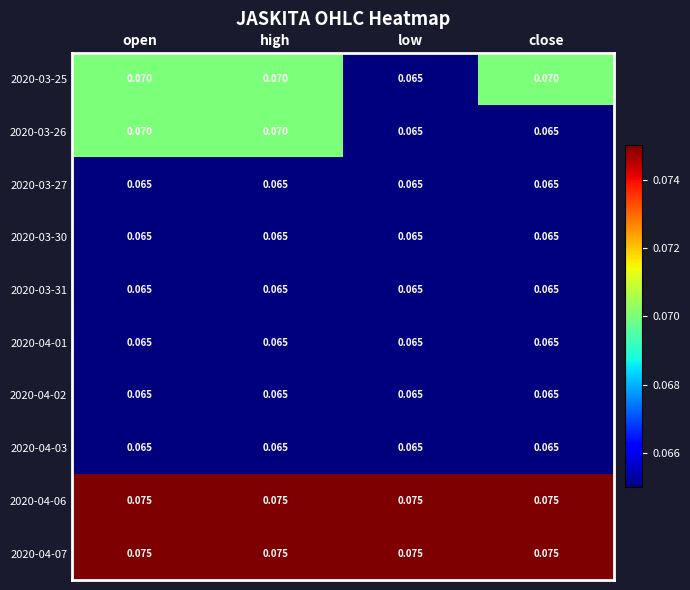

Reading right to left, extract all data points from this chart.

2020-03-25: close=0.1	low=0.1	high=0.1	open=0.1
2020-03-26: close=0.1	low=0.1	high=0.1	open=0.1
2020-03-27: close=0.1	low=0.1	high=0.1	open=0.1
2020-03-30: close=0.1	low=0.1	high=0.1	open=0.1
2020-03-31: close=0.1	low=0.1	high=0.1	open=0.1
2020-04-01: close=0.1	low=0.1	high=0.1	open=0.1
2020-04-02: close=0.1	low=0.1	high=0.1	open=0.1
2020-04-03: close=0.1	low=0.1	high=0.1	open=0.1
2020-04-06: close=0.1	low=0.1	high=0.1	open=0.1
2020-04-07: close=0.1	low=0.1	high=0.1	open=0.1